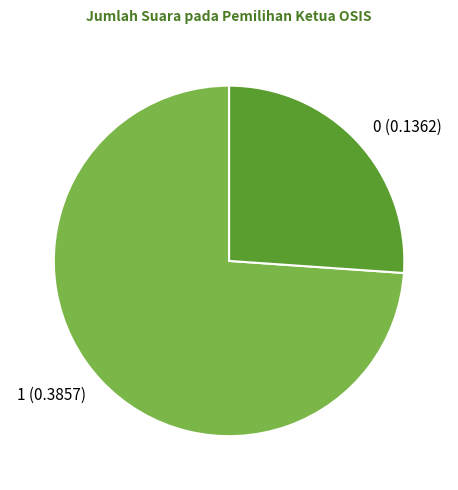

How many slices are in this pie chart?

2